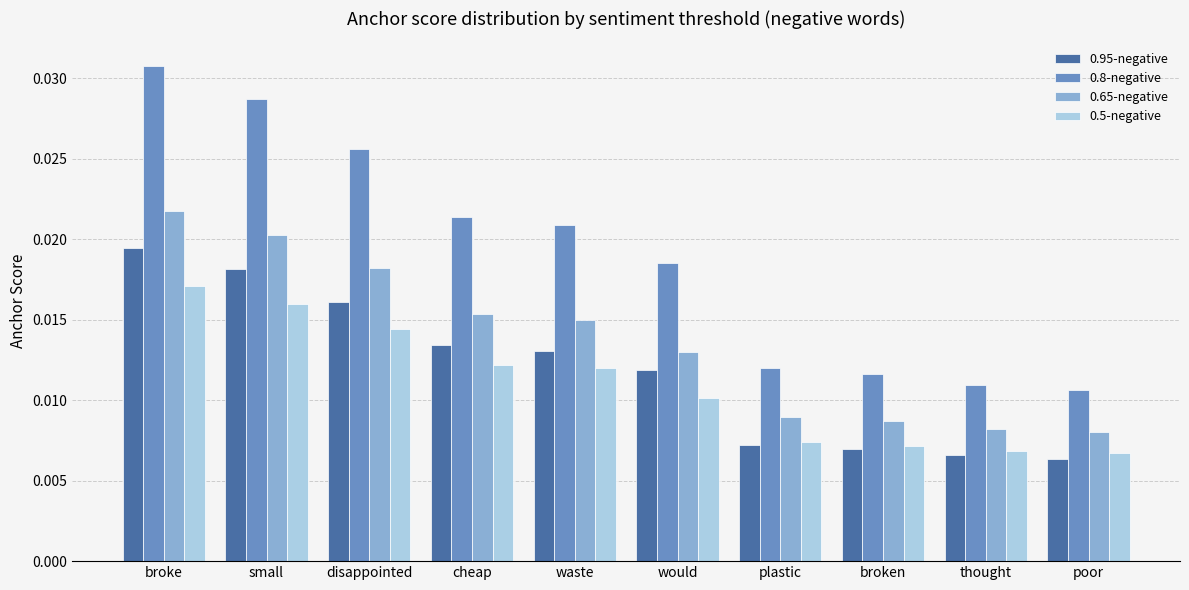

How many 0.65-negative values are between 0 and 1?

10